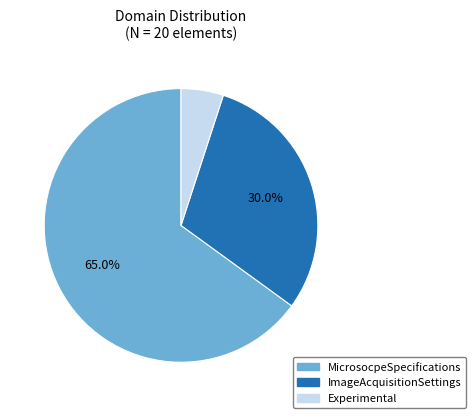

Which slice is the largest?

MicrosocpeSpecifications